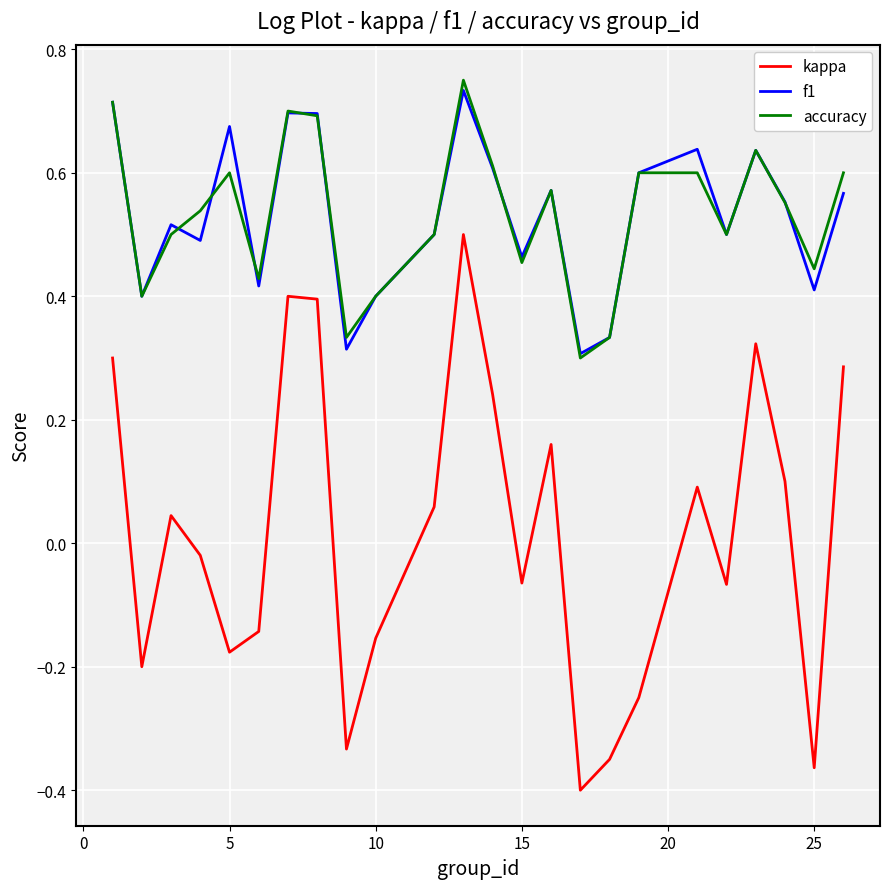

Which series has the widest spread of values?

kappa